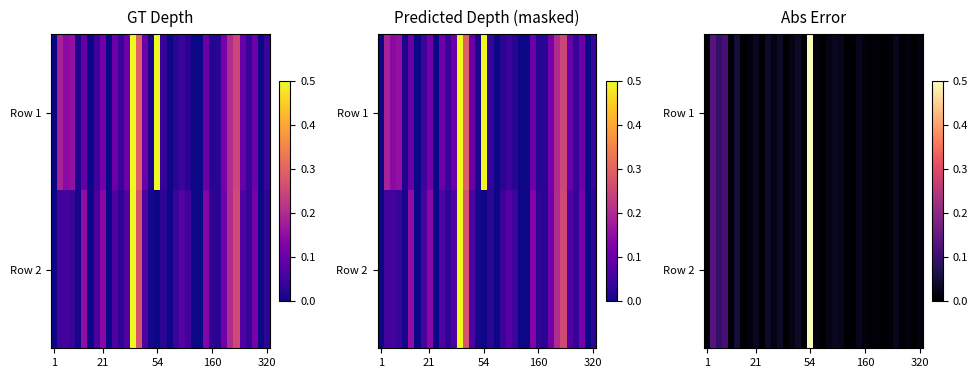

At 21, list the series in order from largest to smallest.

Row 1, Row 2